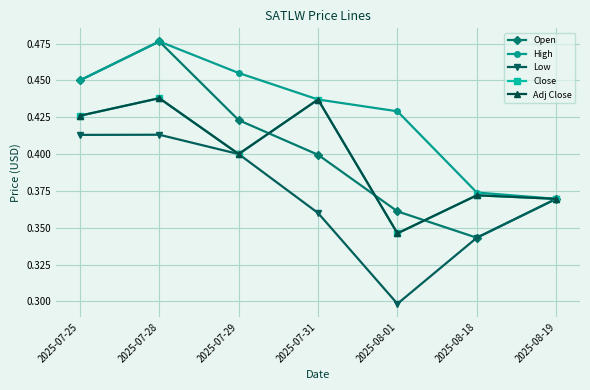

Does the chart have visible grid lines?

Yes